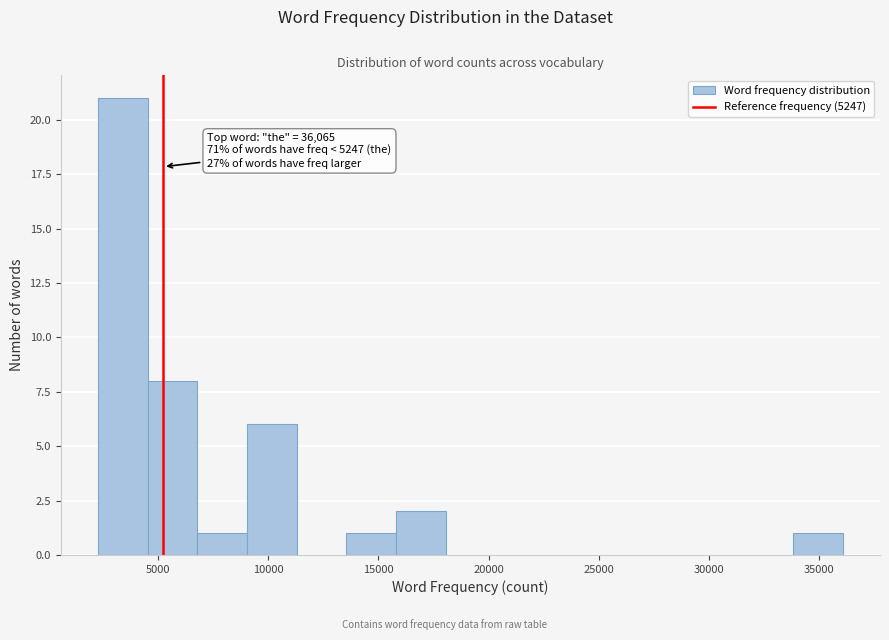

Over which range of the x-axis is the bar tallest?

2500 to 4500